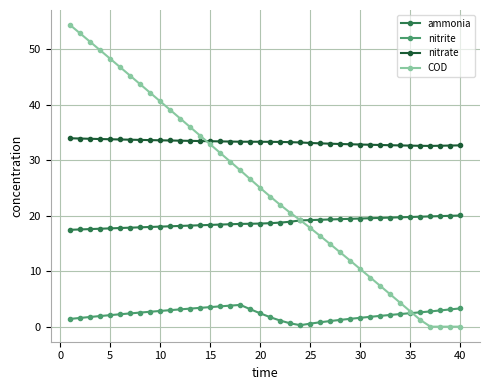

Which series has the largest range (max minus min)?

COD